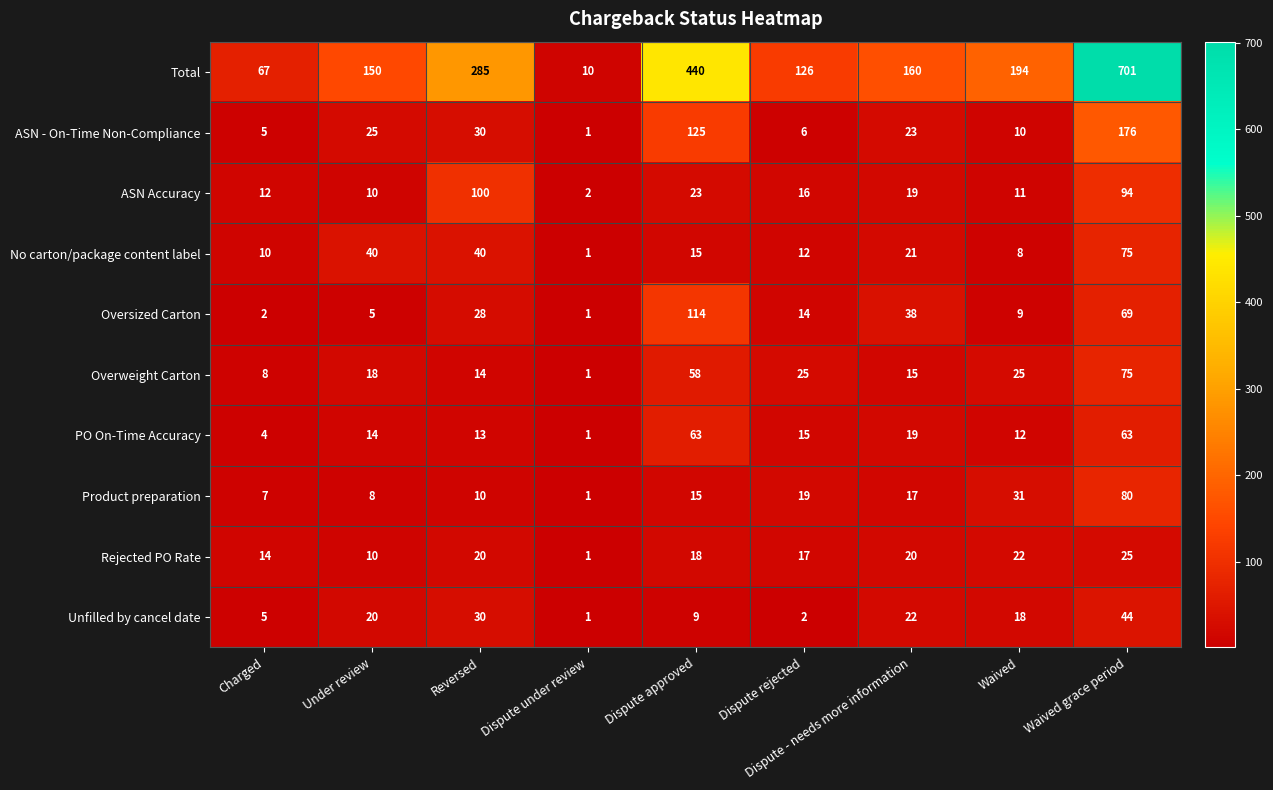

At how many categories does at least one series exceed 360?

2